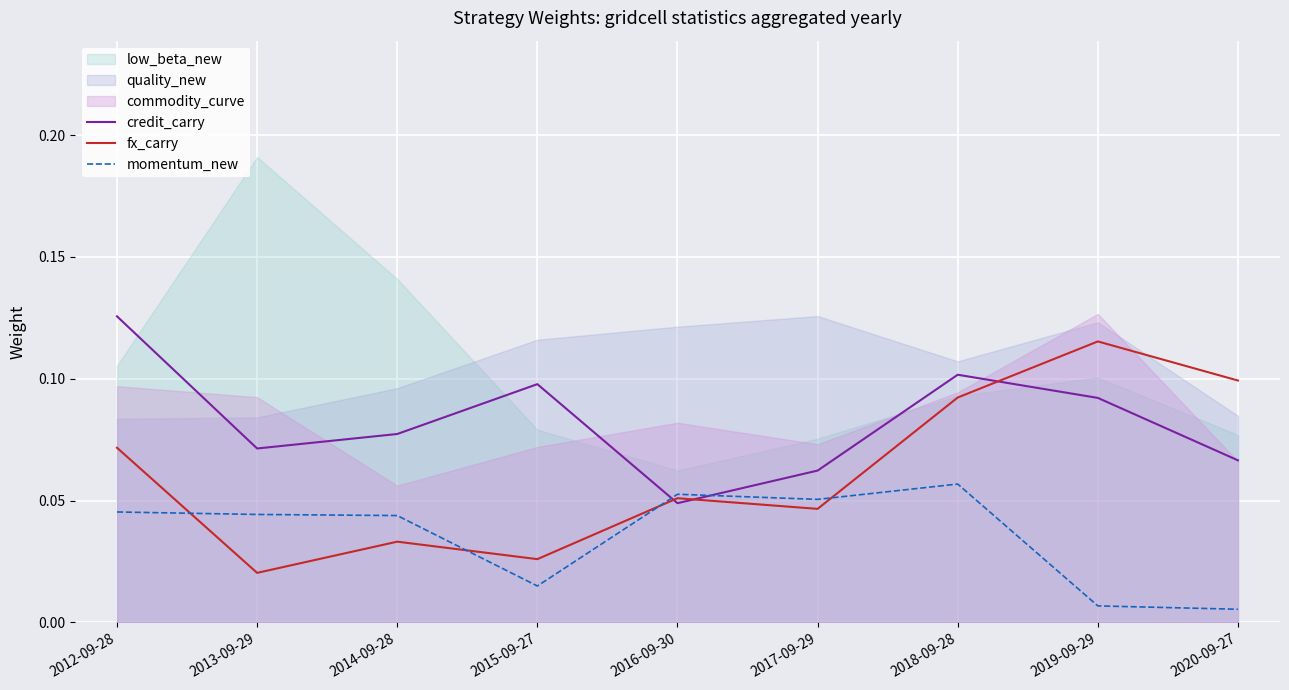

Count the number of categories in the chart.

9